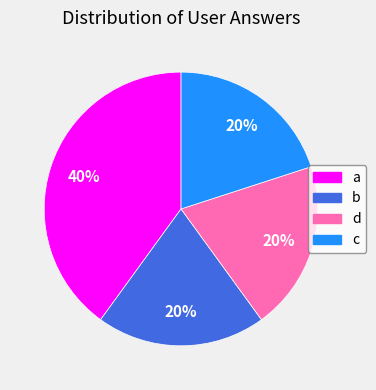

To the nearest percent, what portion does a represent?

40%